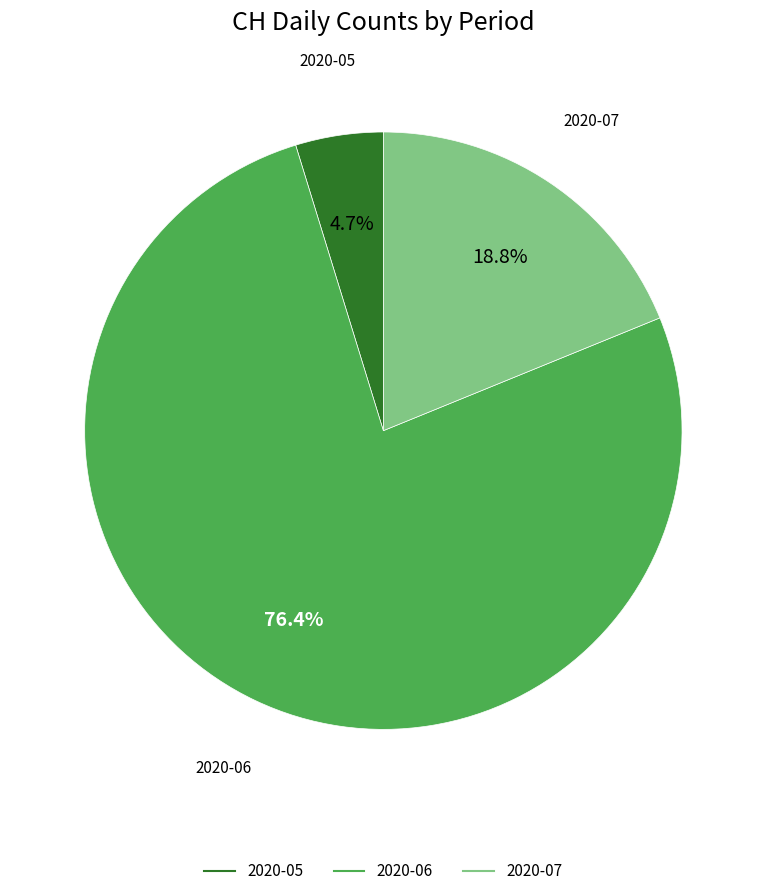

Is there any slice that represents more than half of the pie?

Yes